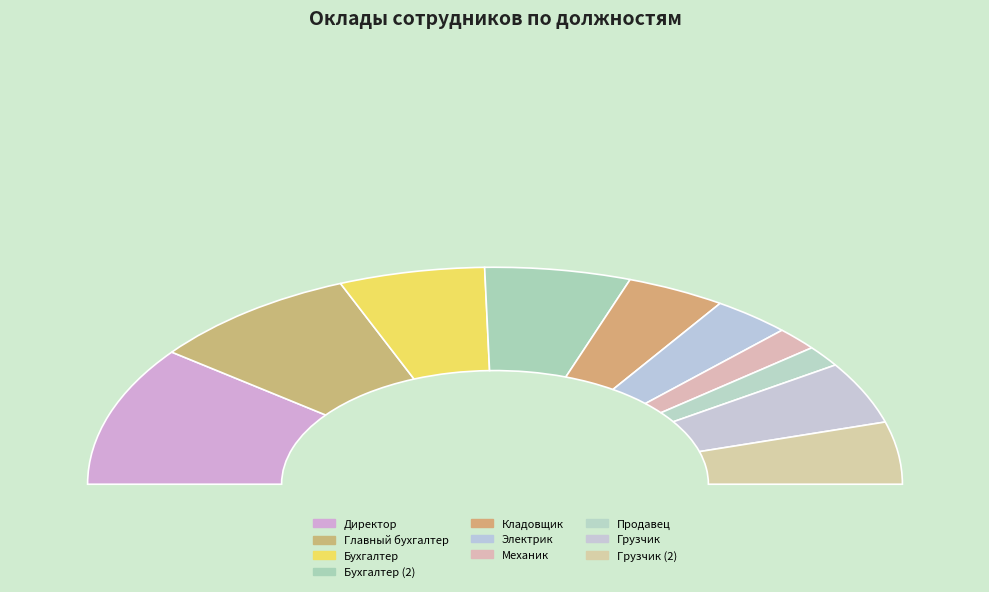

How much of the chart is everything except Продавец?

96.9%